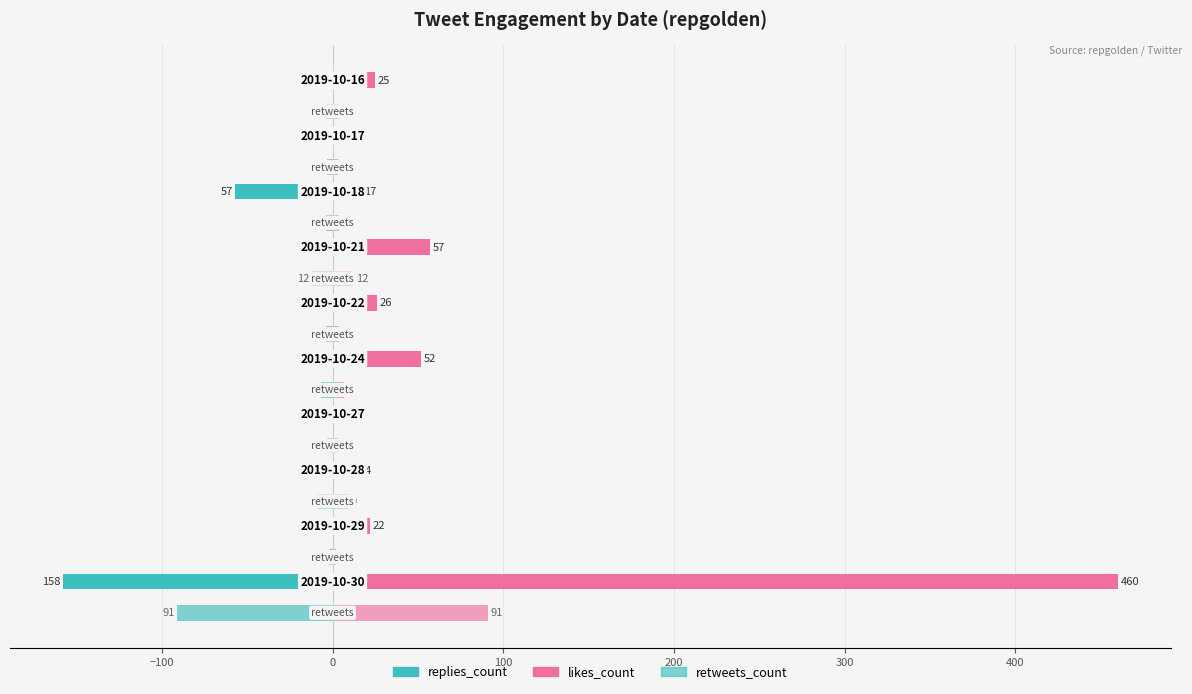

How many distinct data groups are displayed?

4